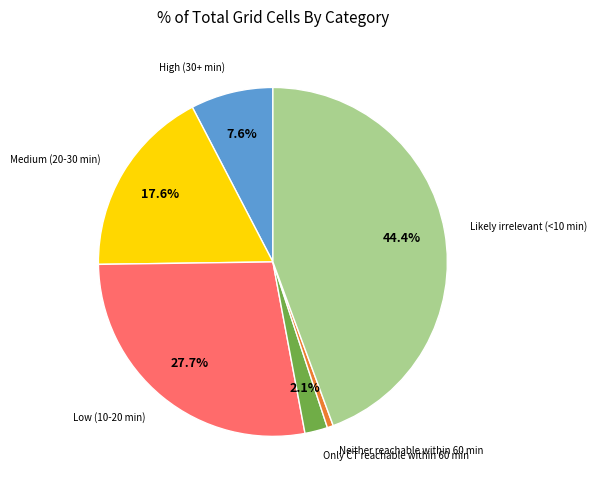

Between Medium (20-30 min) and High (30+ min), which is larger?

Medium (20-30 min)